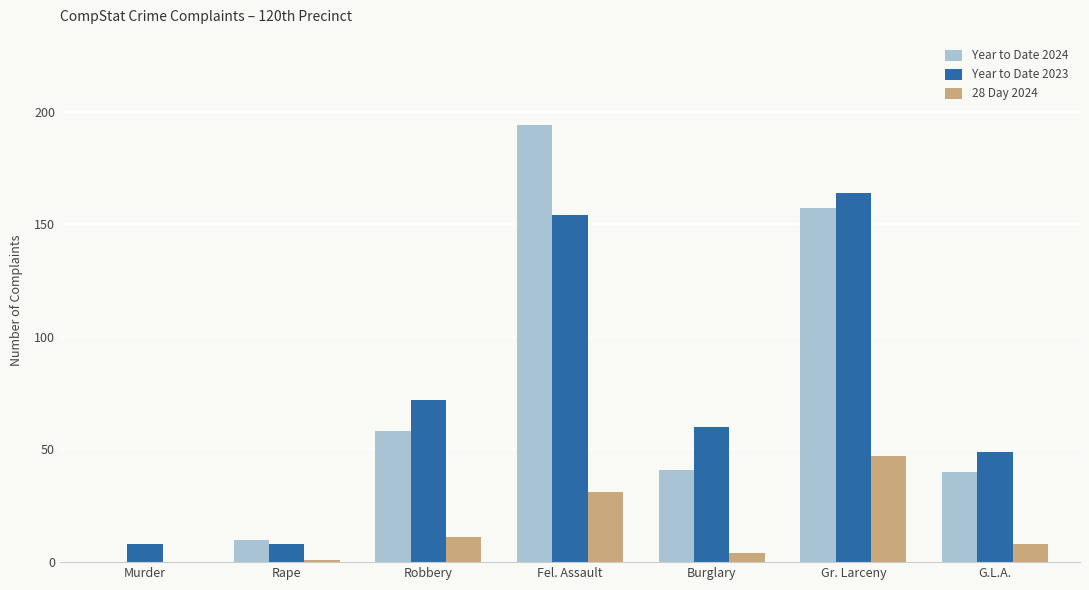

What is the greatest value displayed?

194